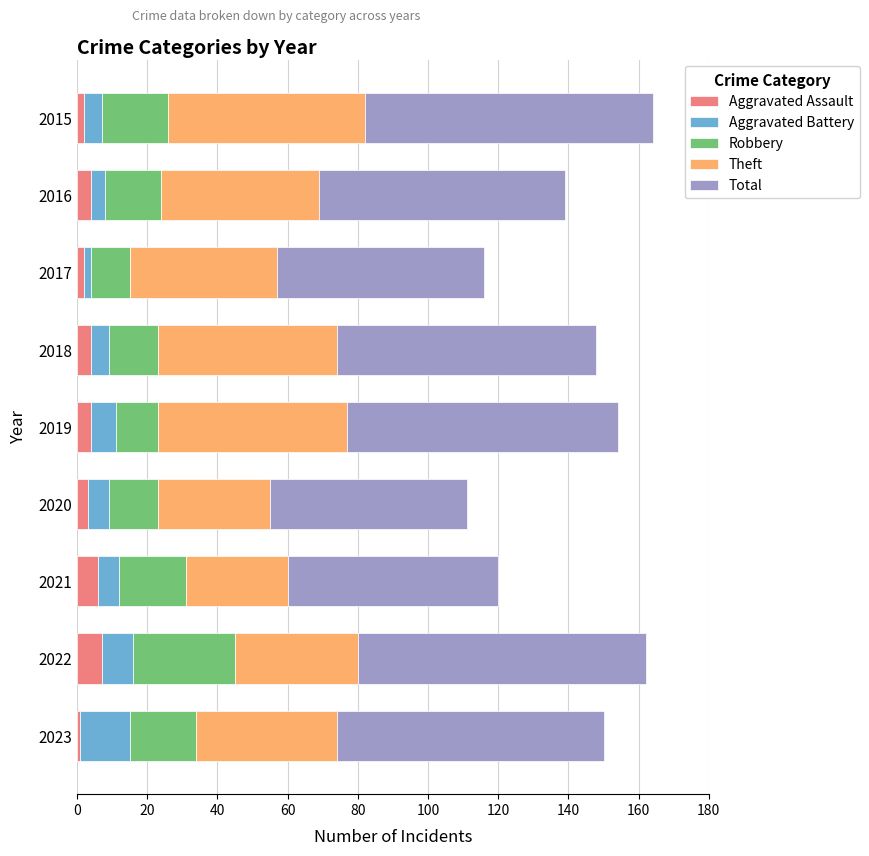

How many categories are shown in the chart?

9